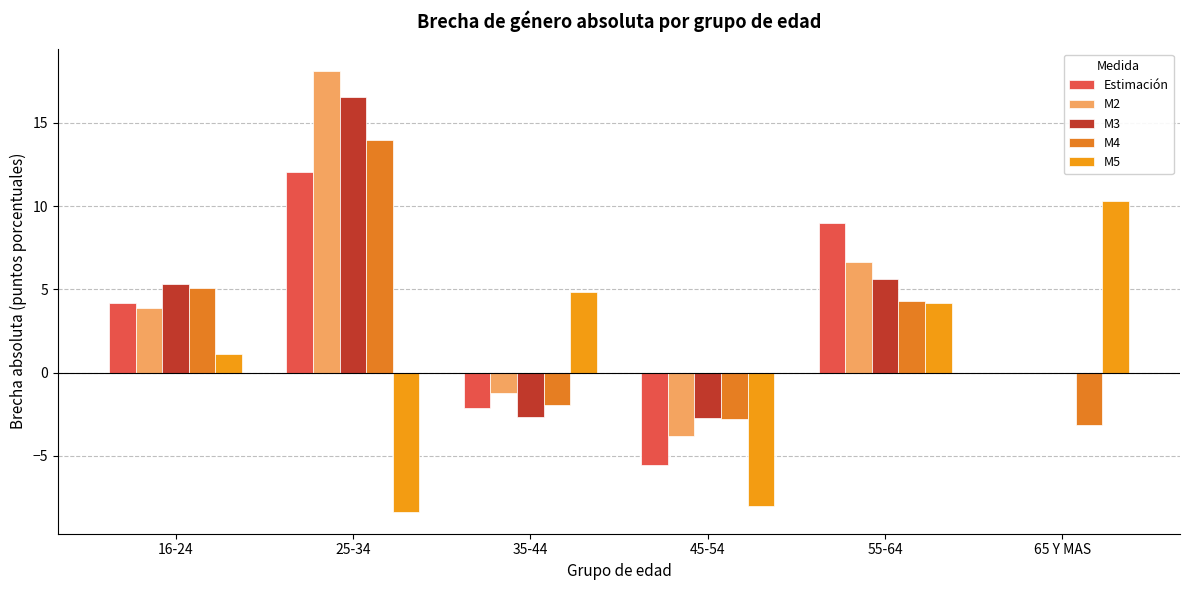

How many distinct data groups are displayed?

5